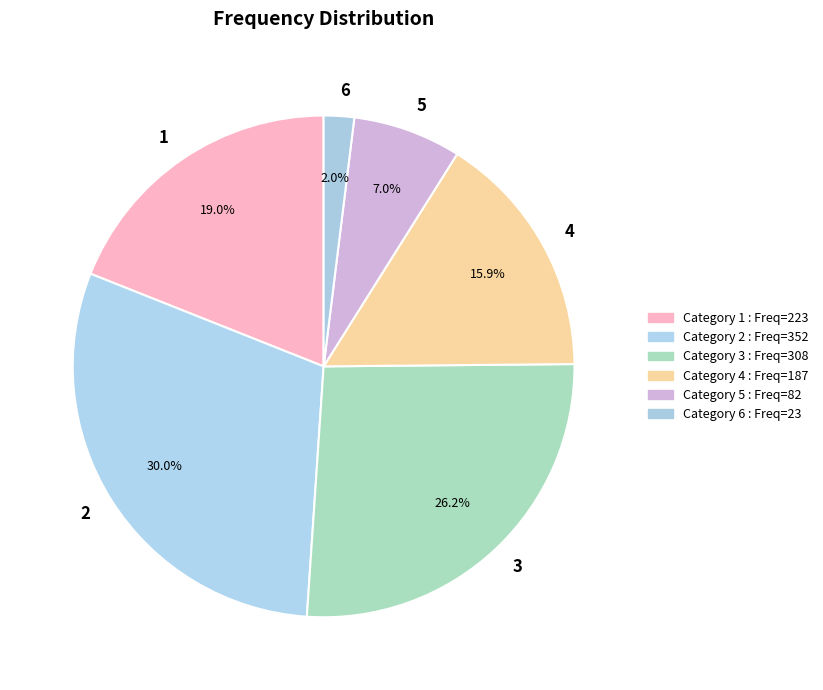

Combined, do 4 and 3 account for over 50%?

No